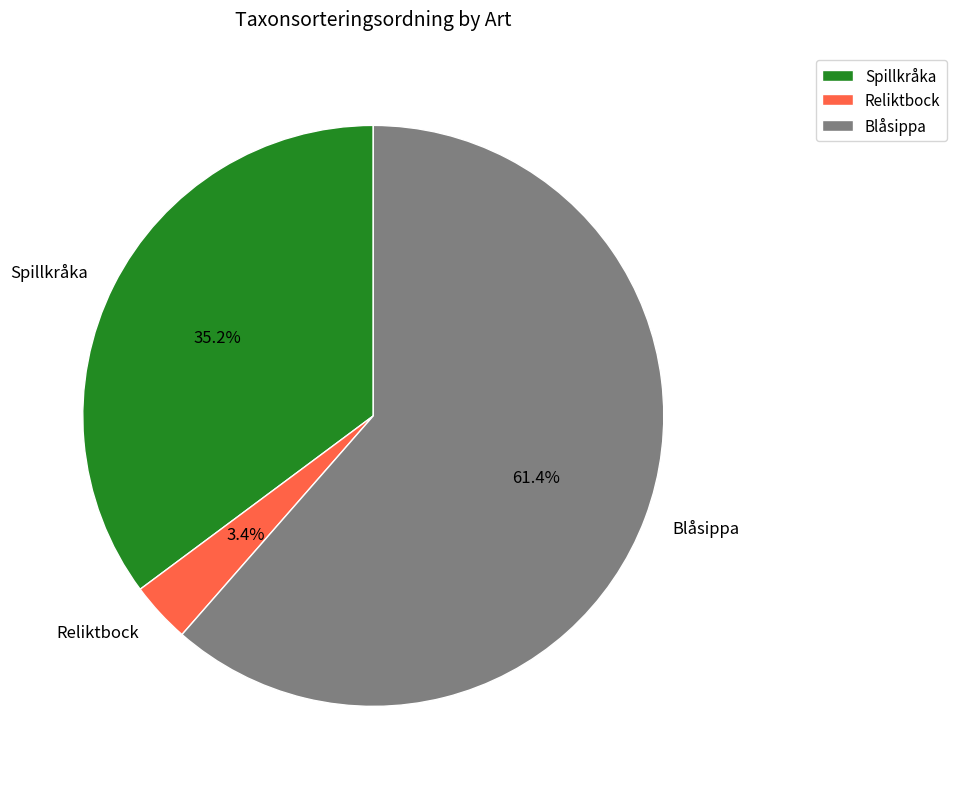

Which category accounts for the majority?

Blåsippa